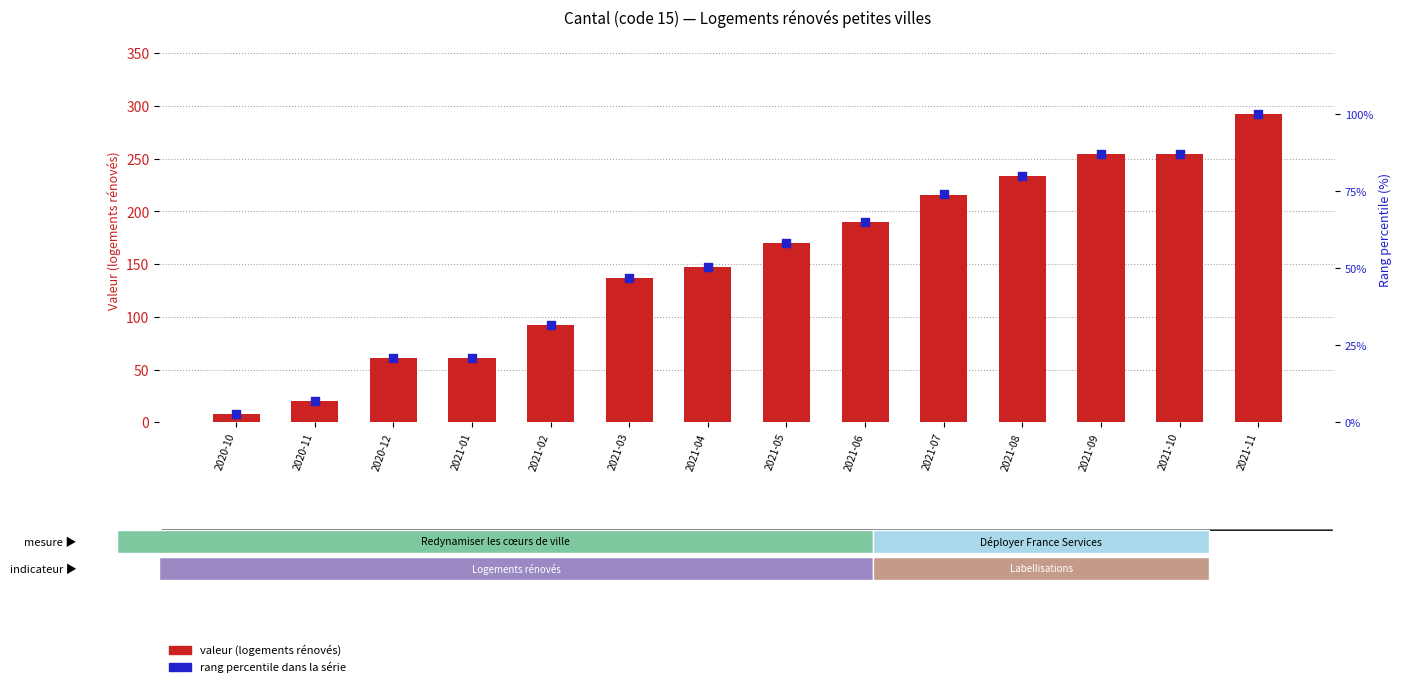

What is the total value across all series at 2020-11?

26.8